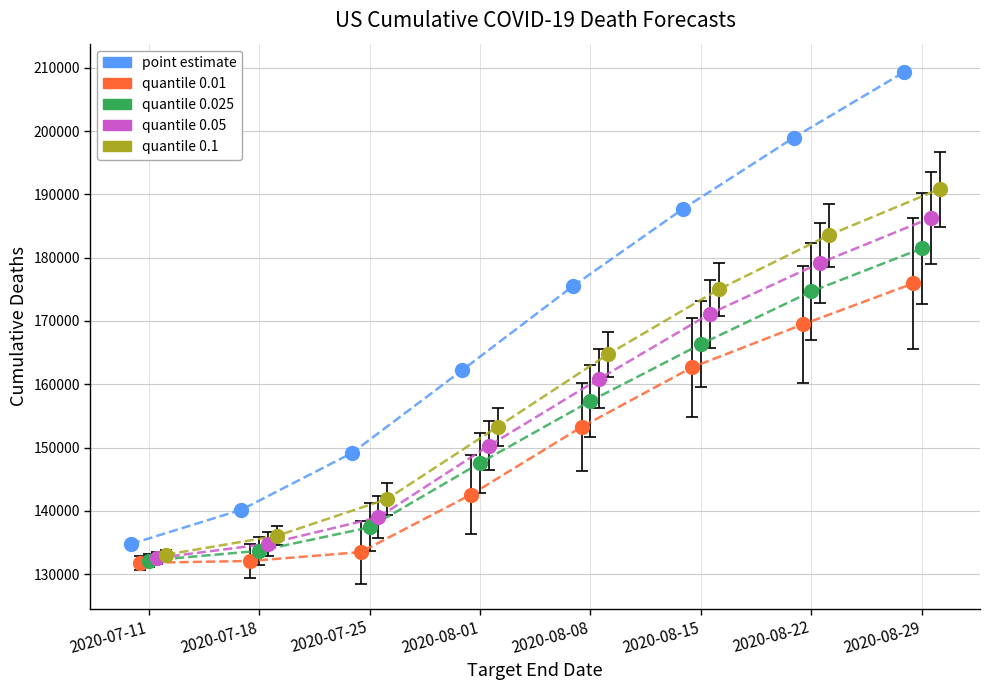

At which category is the sum across all series the highest?

2020-08-29